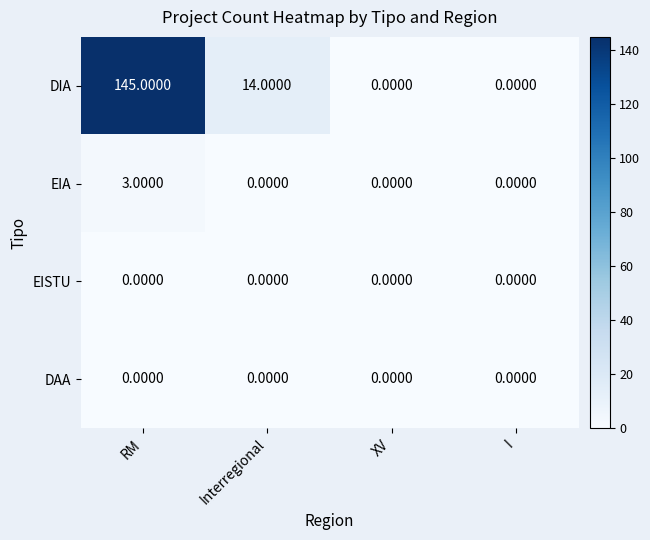

At how many categories does at least one series exceed 103?

1